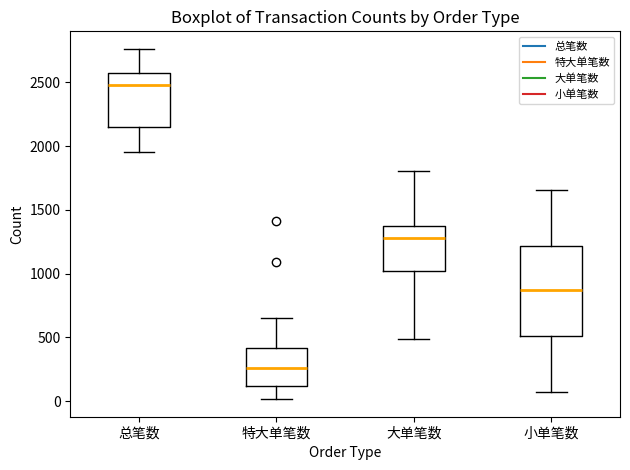

Where is the upper edge of the box for 总笔数 on the y-axis? The values are not printed on the chart, so give them approximately, as read against the axis.

2550